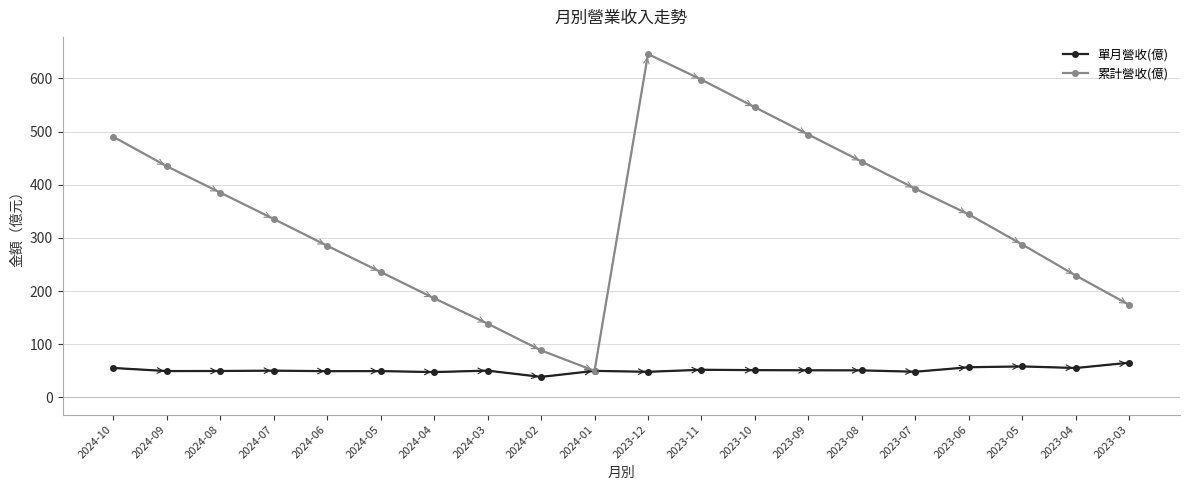

What position from the left is 2023-11?

12